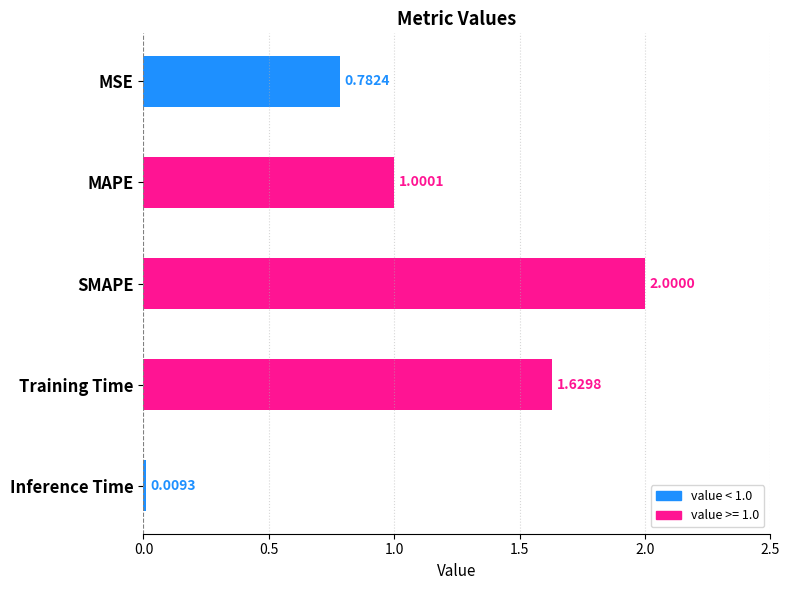

Rank the categories by value from lowest to highest.

Inference Time, MSE, MAPE, Training Time, SMAPE